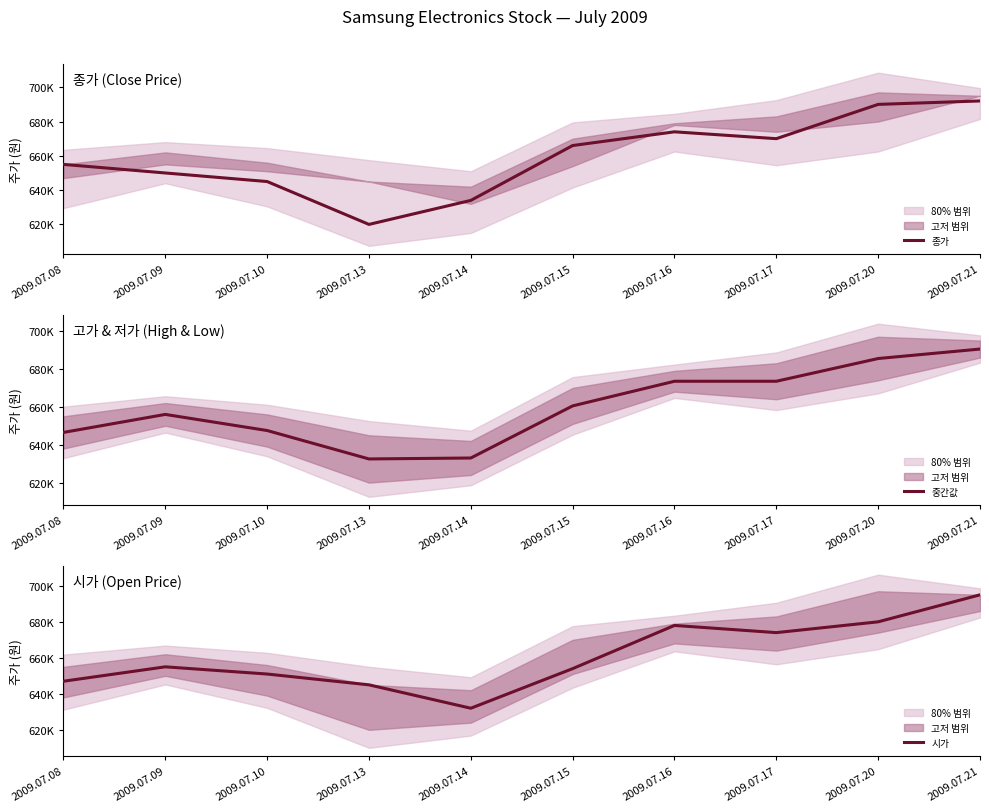

What are all the series names shown in the legend?

종가, 중간값, 시가